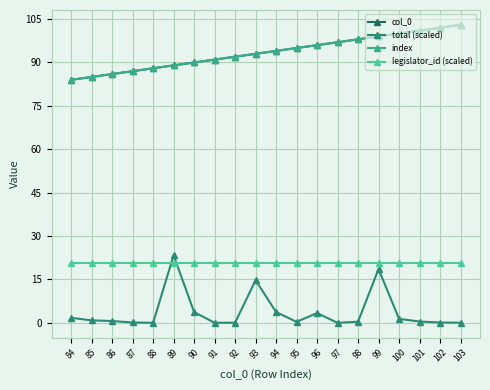

What is the sum of the index values at 96 and 88?

184.0